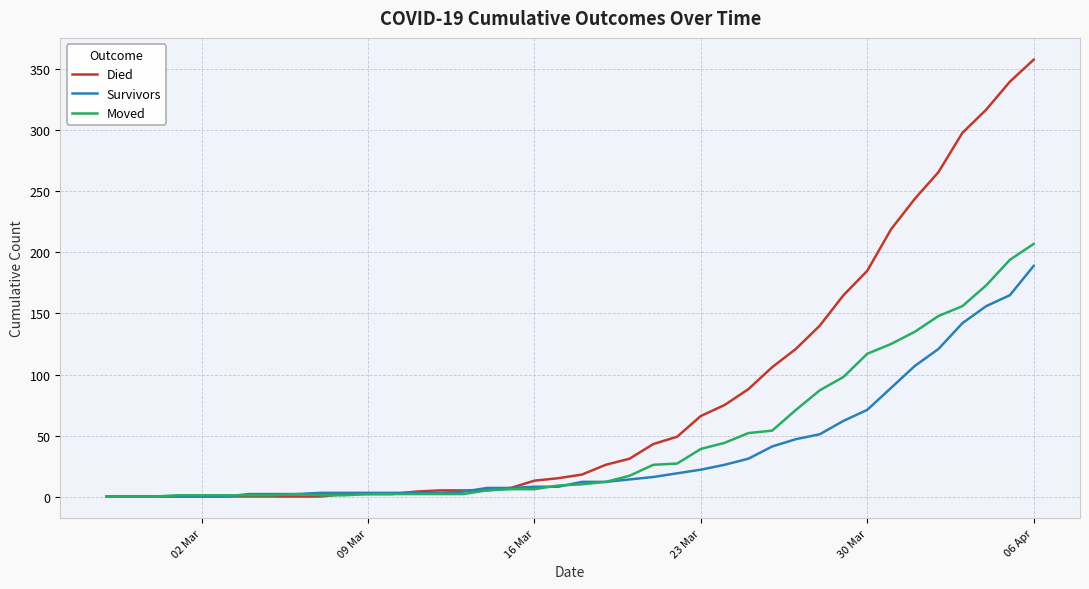

What is the maximum value for Survivors?

189